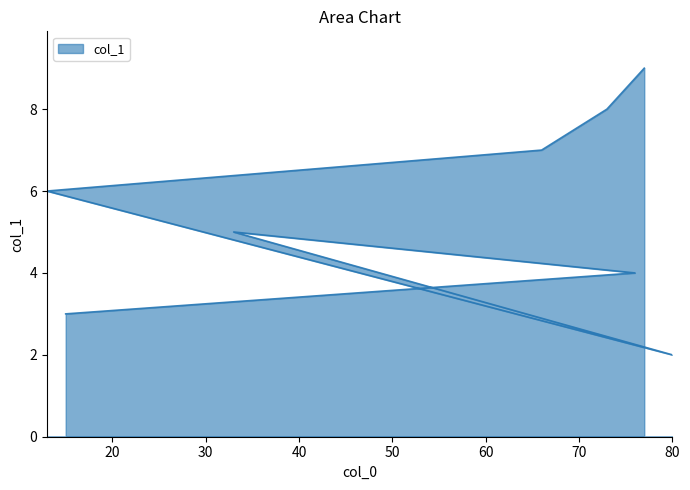

How many categories are shown in the chart?

8